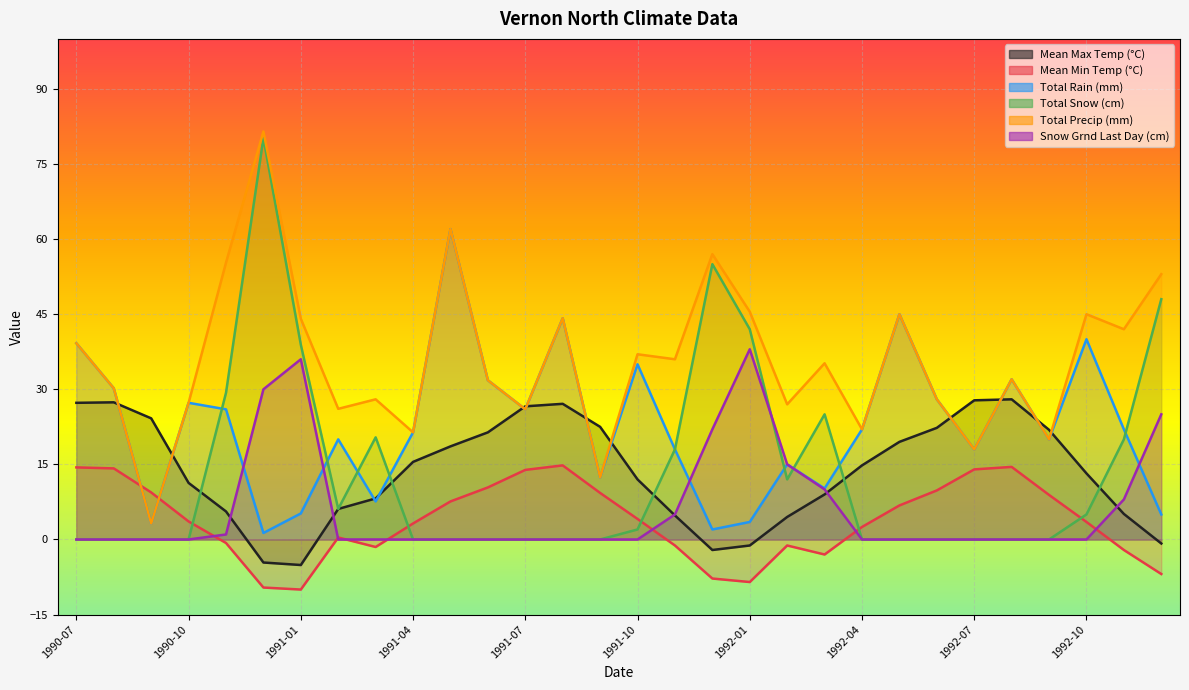

True or false: Total Precip (mm) has a value of 39.8 at 1991-07.

False